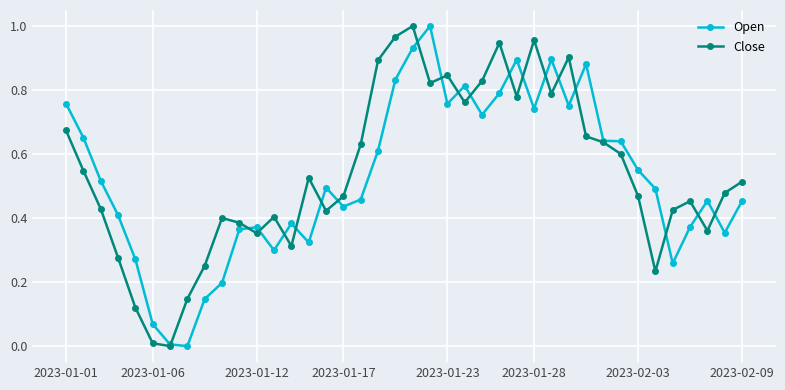

Which series has the largest total across all categories?

Close